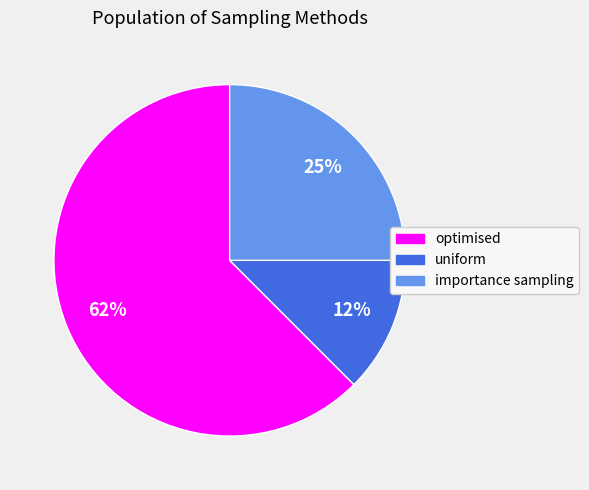

True or false: uniform accounts for 18% of the total.

False